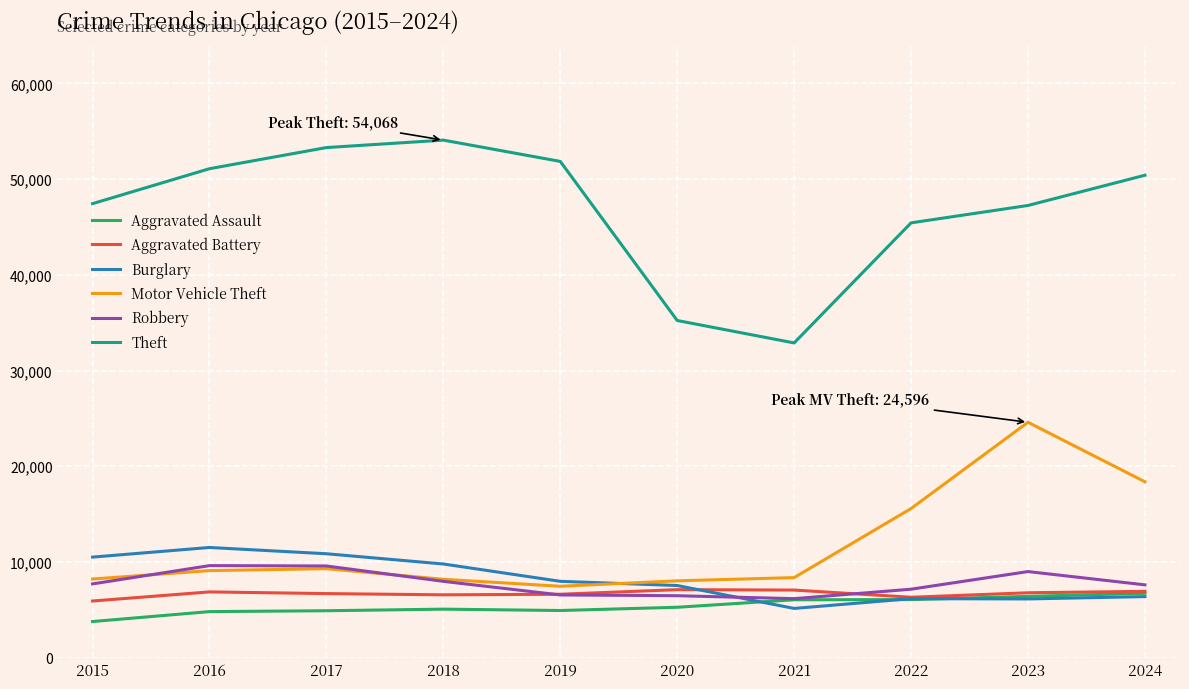

True or false: Aggravated Assault has a value of 6411 at 2023.

True